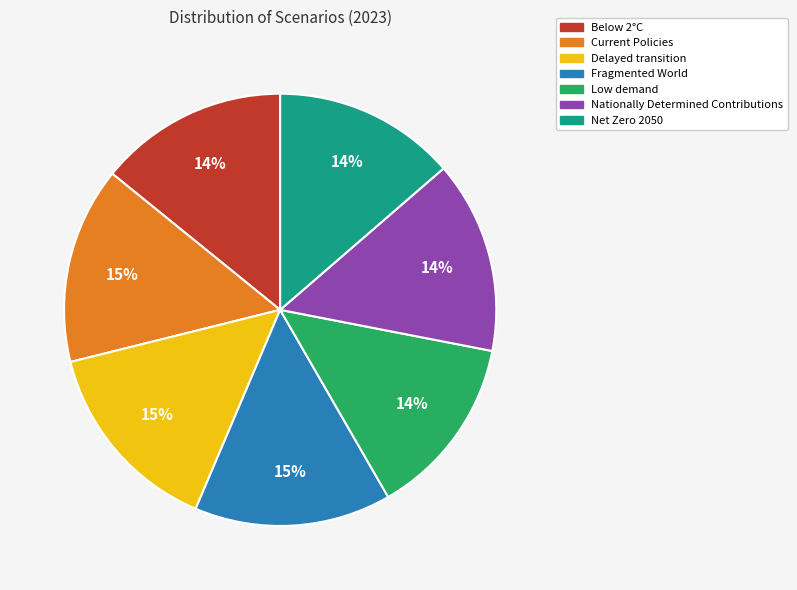

Is the sum of Current Policies and Low demand greater than half?

No